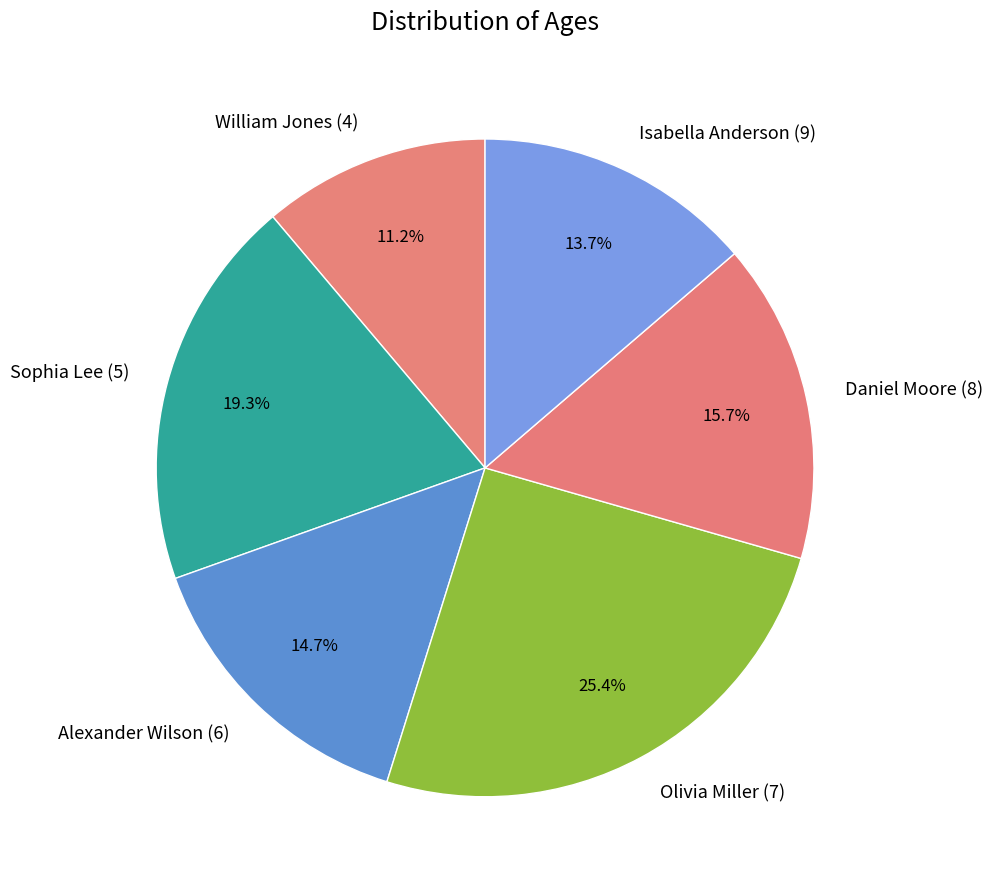

To the nearest percent, what is the combined percentage of William Jones (4) and Sophia Lee (5)?

30%